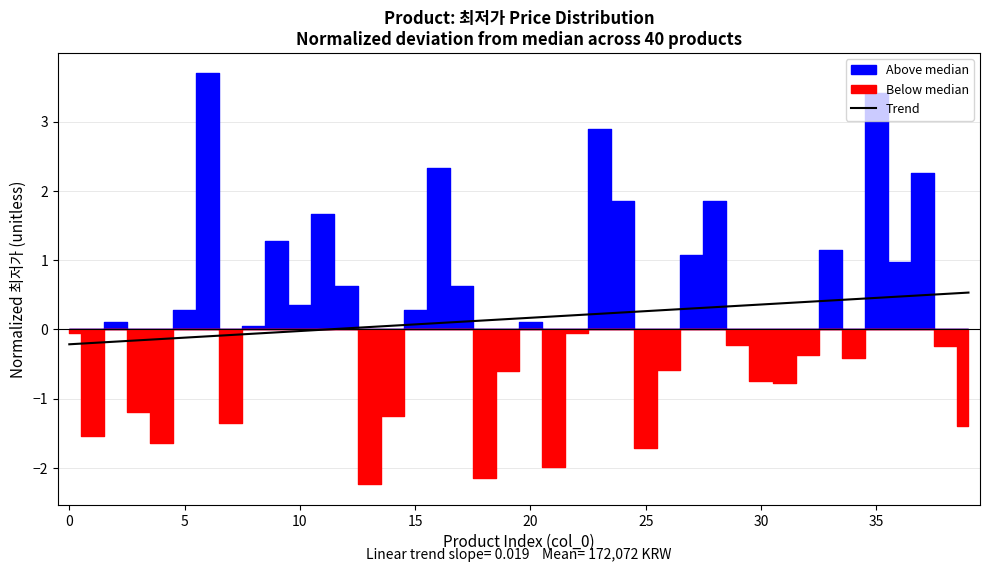

True or false: Trend has a value of 0.2 at 20.

True